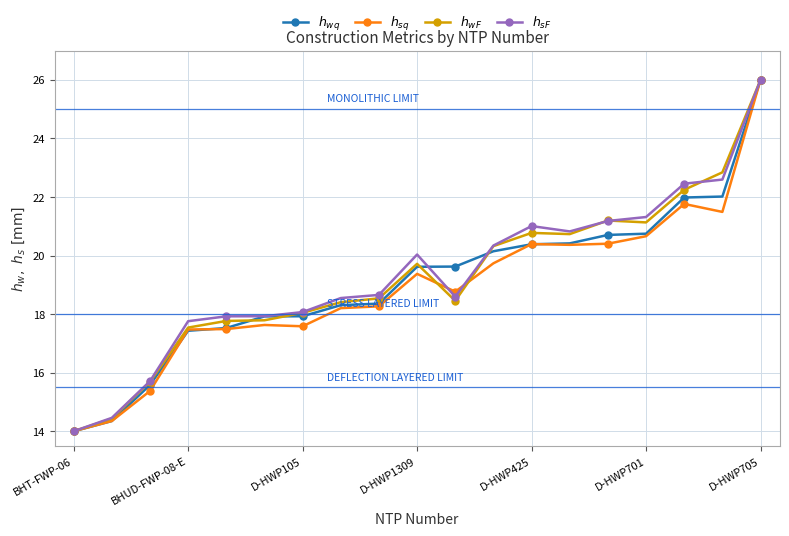

What is the minimum value shown in the chart?

14.0